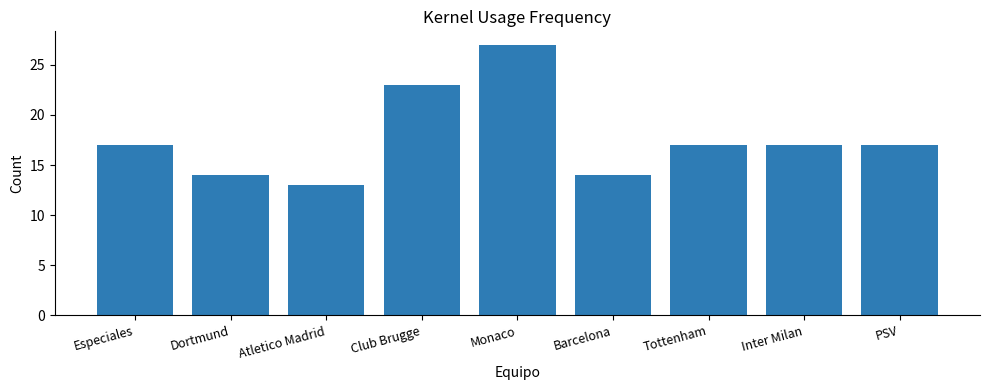

What is the ratio of the value at Especiales to the value at Inter Milan?

1.0